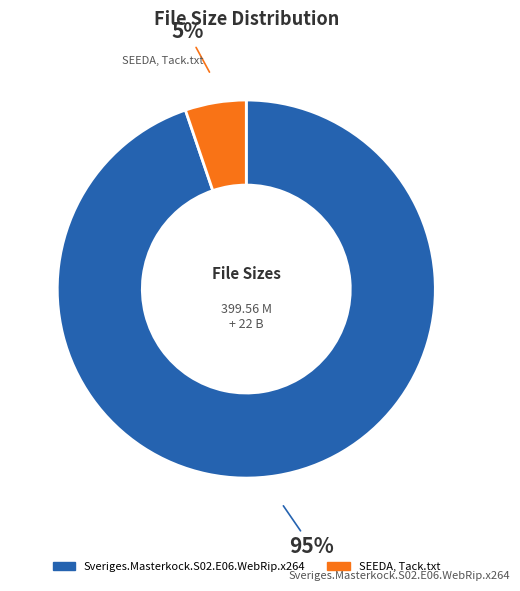

Count the number of slices in the pie.

2